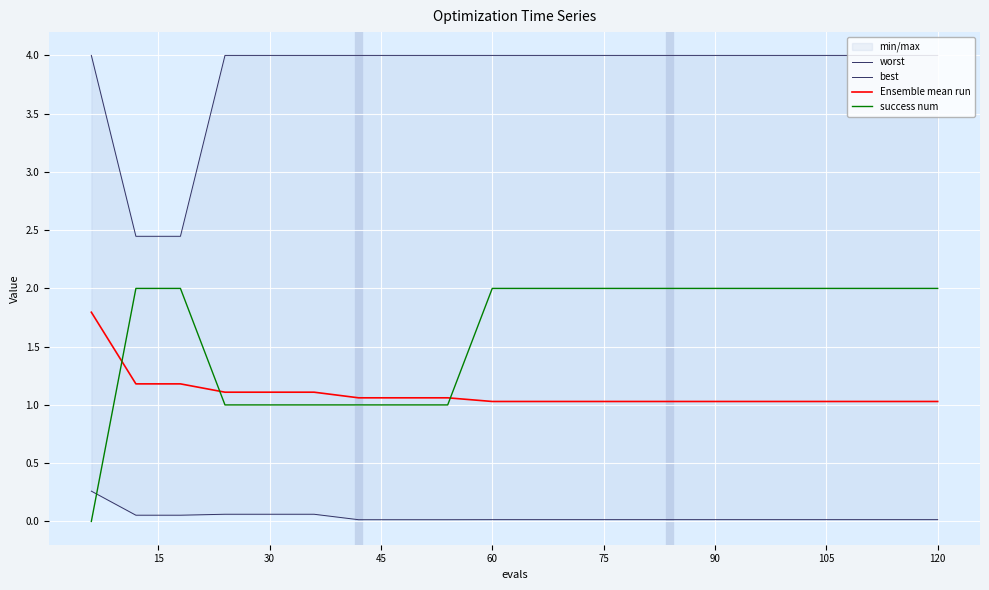

The value of success num at 120 is 2.8. True or false?

False